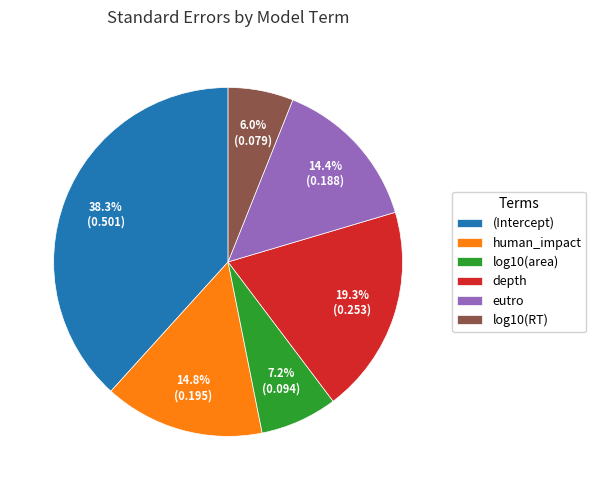

Which category has the smallest portion of the pie?

log10(RT)